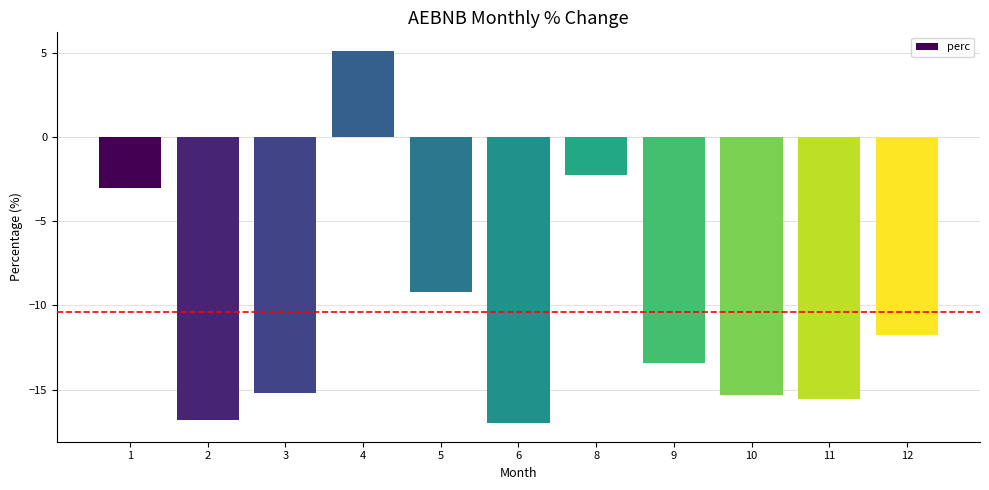

Does the chart contain stacked bars?

No